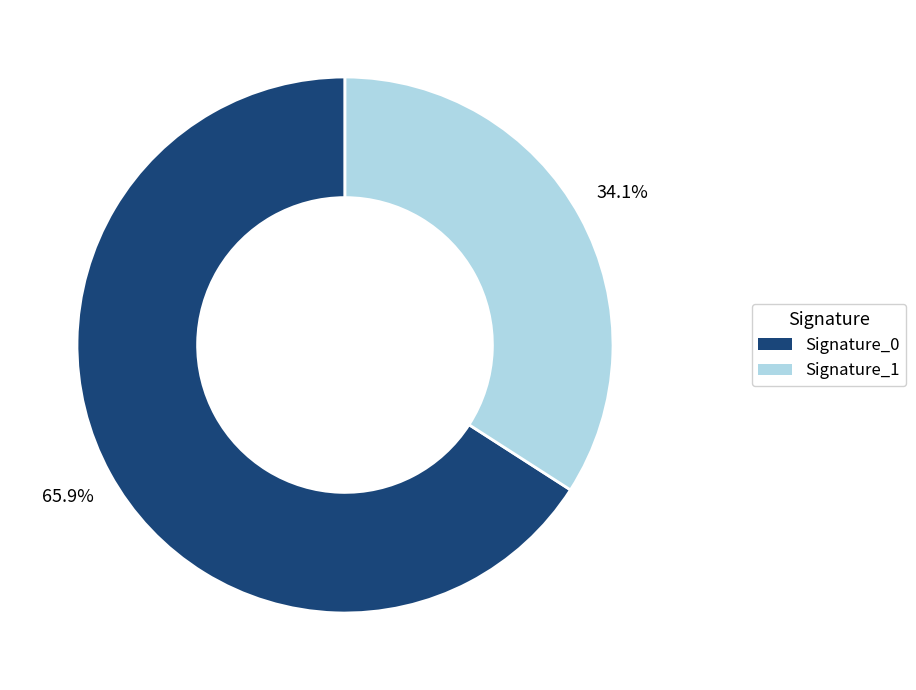

Which slice represents more than half of the pie?

Signature_0